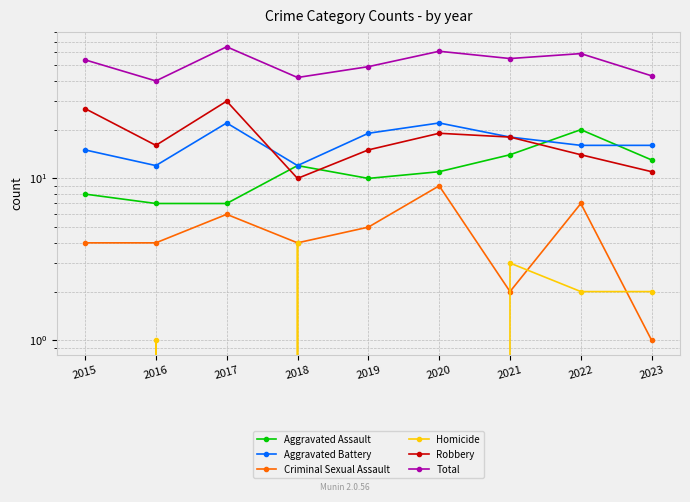

What are all the series names shown in the legend?

Aggravated Assault, Aggravated Battery, Criminal Sexual Assault, Homicide, Robbery, Total